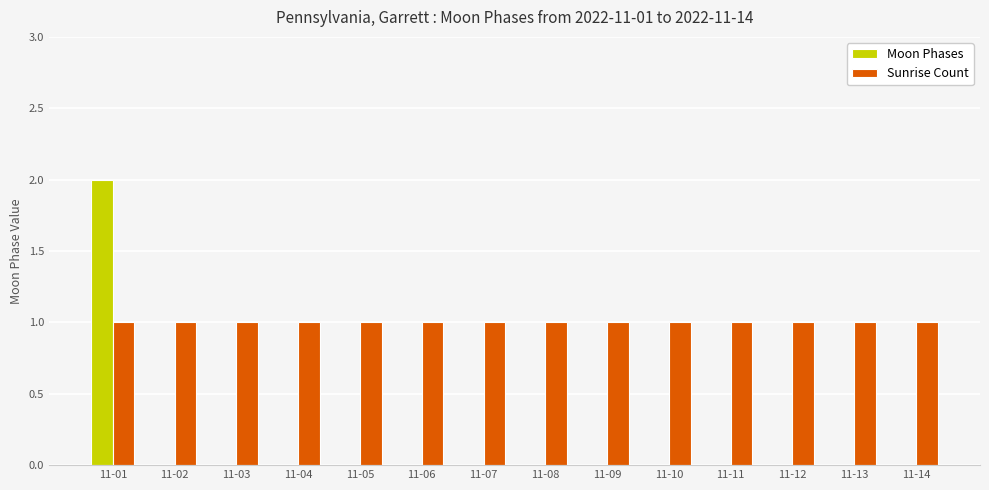

What is the maximum value shown in the chart?

2